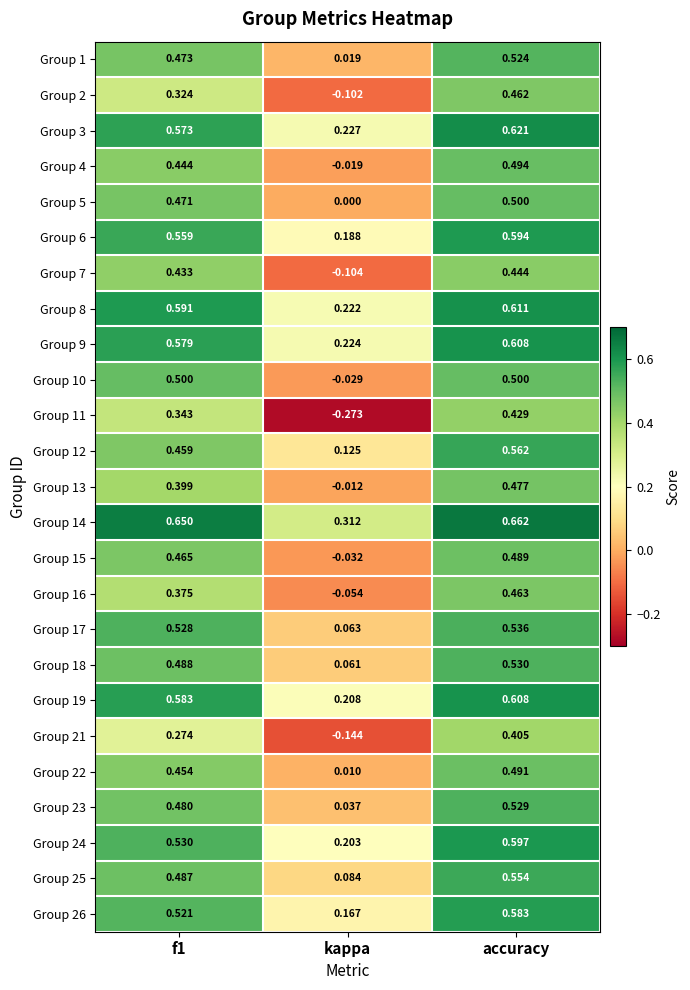

At which category does the chart reach its minimum across all series?

kappa